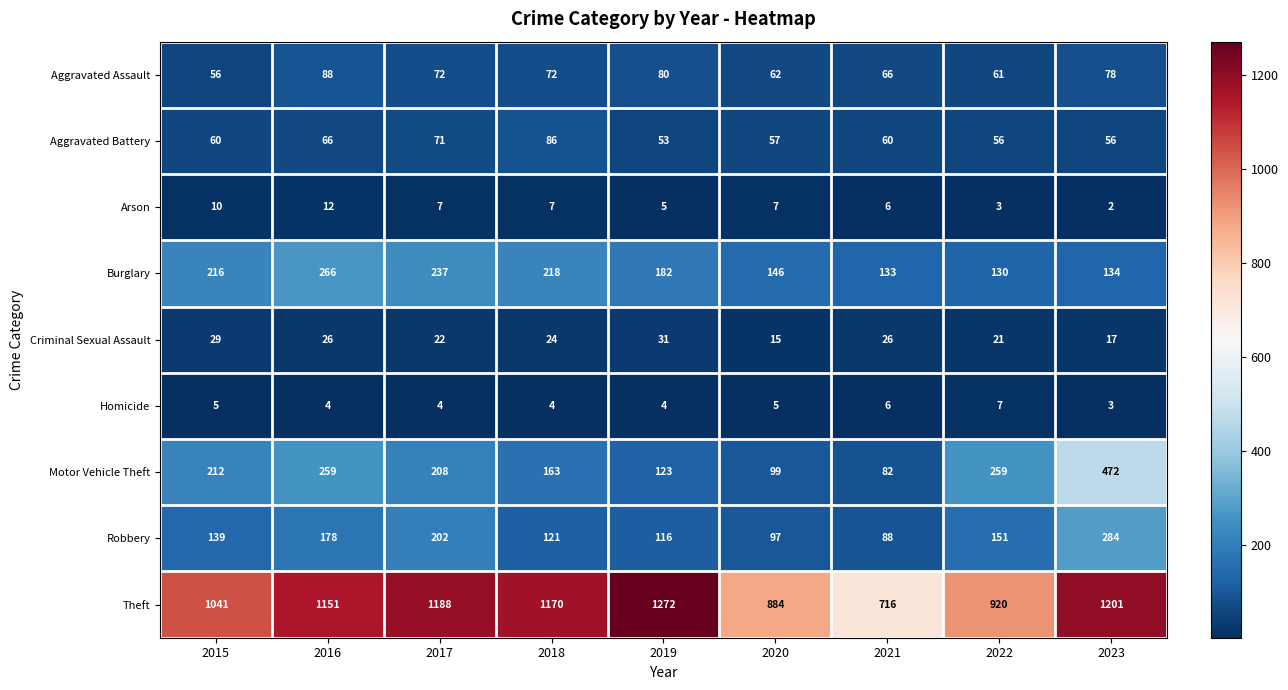

Which label corresponds to the largest value in the chart?

2019